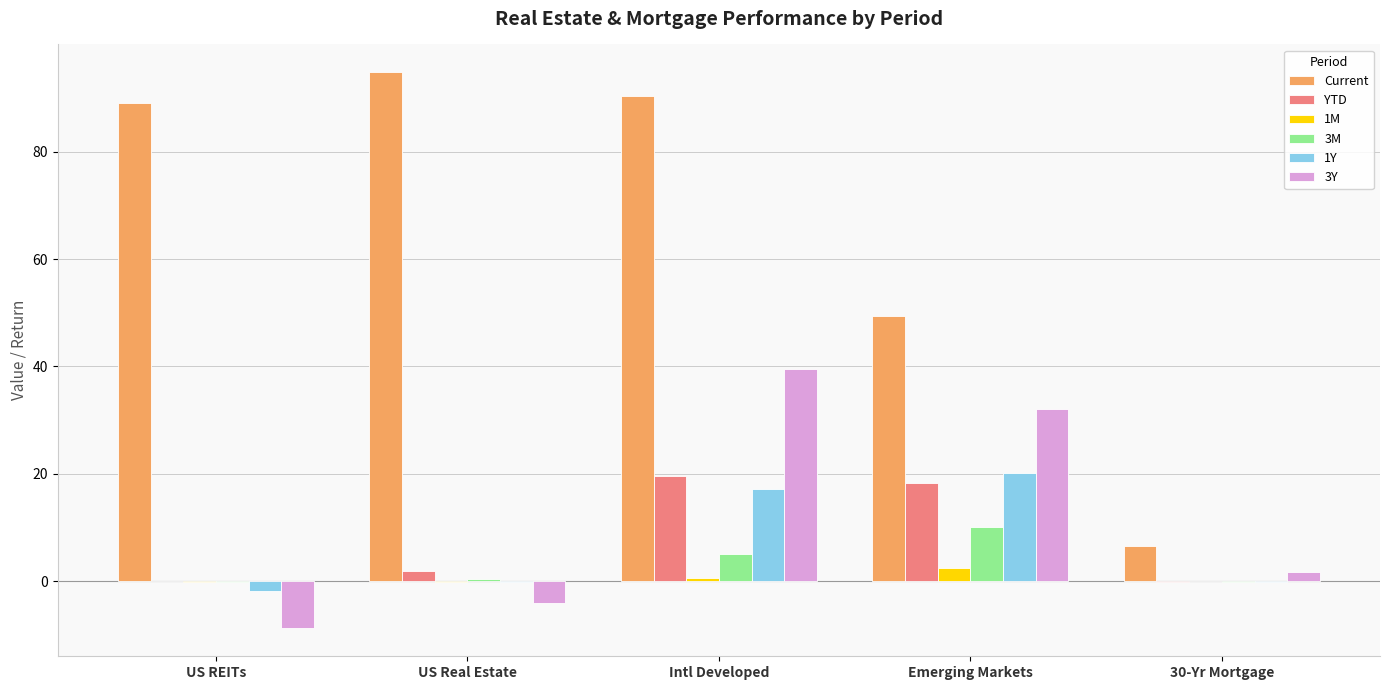

The value of Current at 30-Yr Mortgage is 11.5. True or false?

False